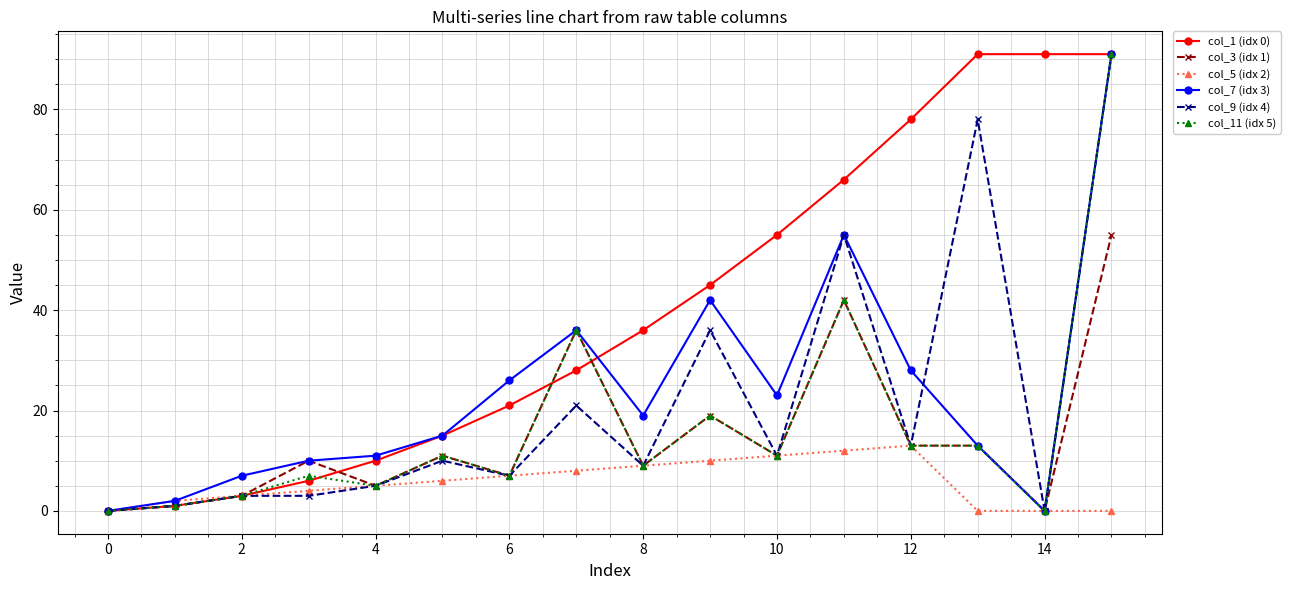

What is the maximum value shown in the chart?

91